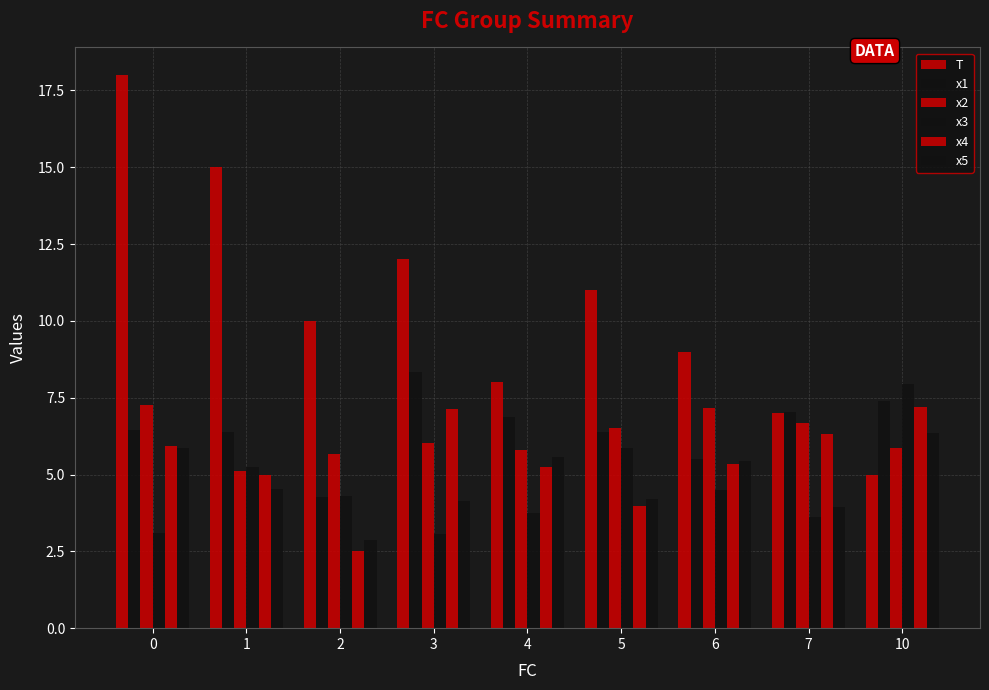

Are the bars horizontal?

No